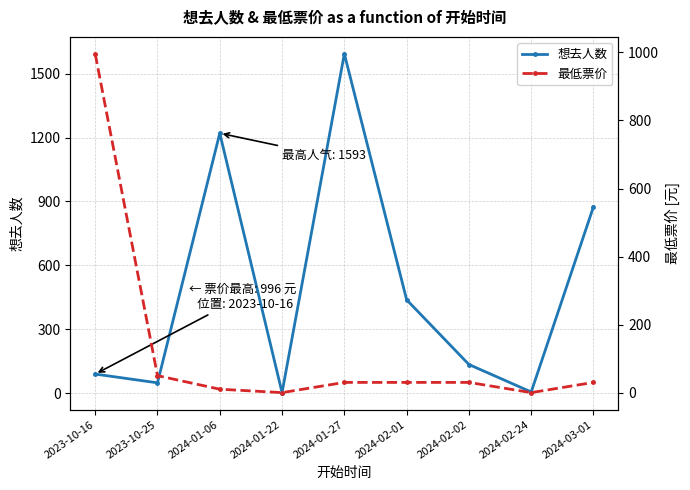

Does the chart have visible grid lines?

Yes